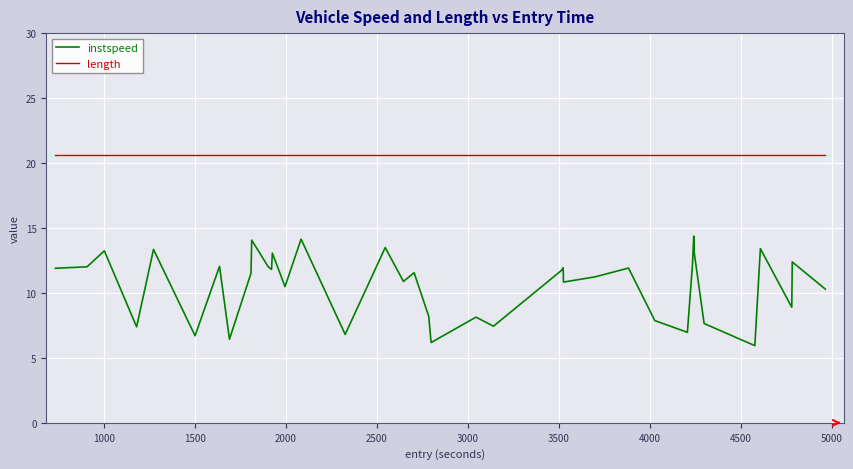

What is the smallest value displayed?

5.9